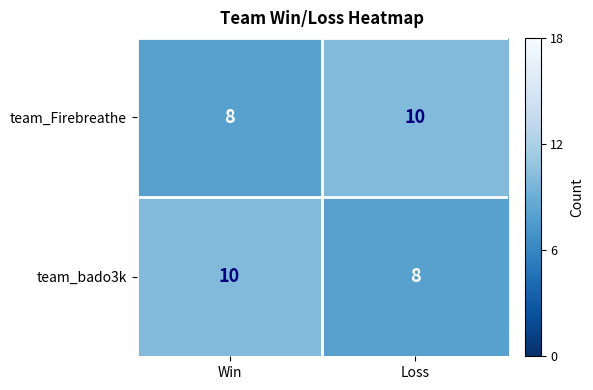

How many categories are shown in the chart?

2